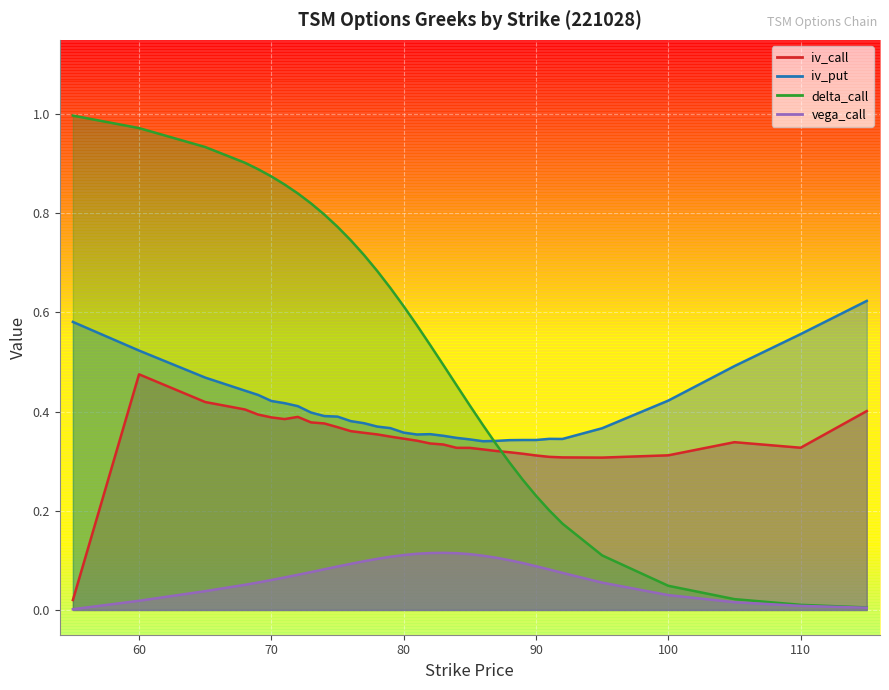

How many lines are shown in the chart?

4